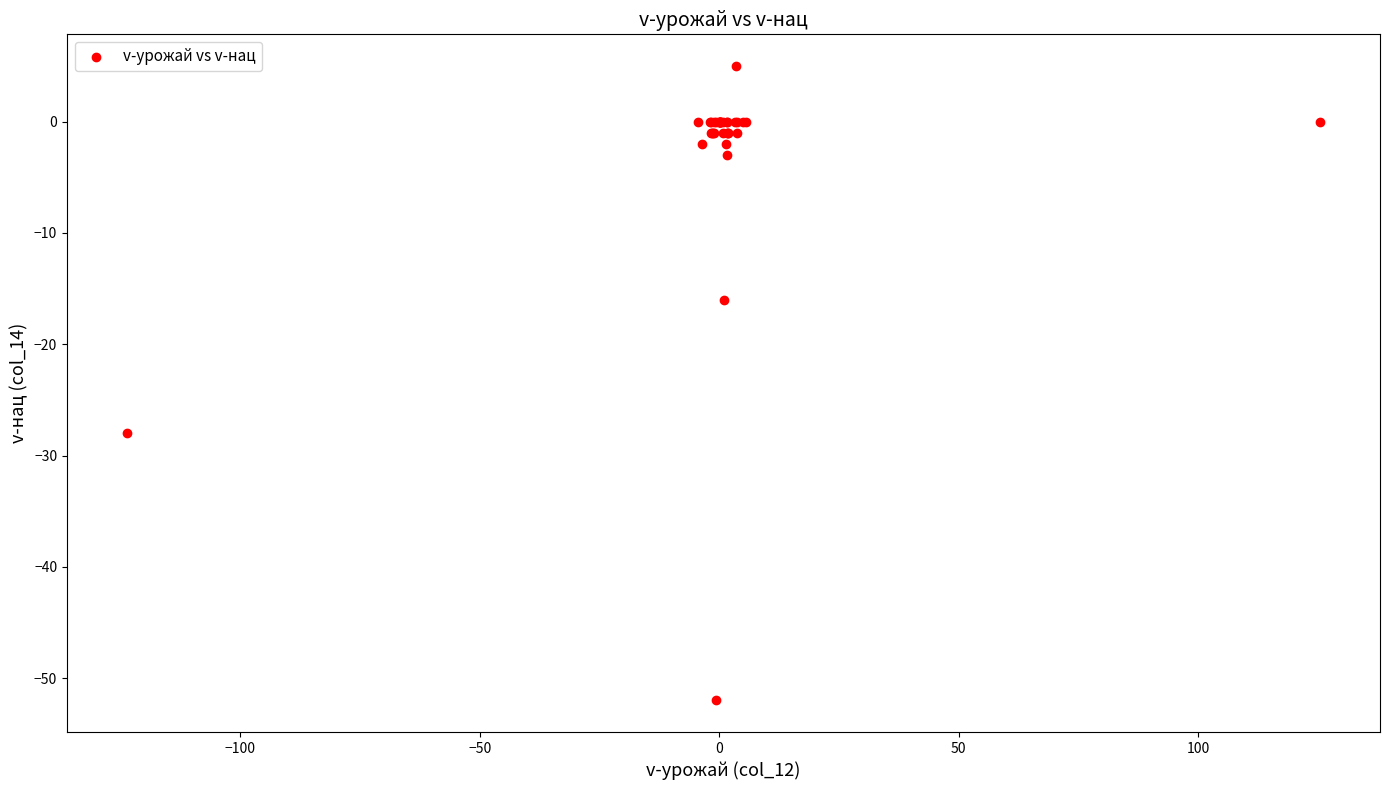

What Y value in the scatter plot is closest to -23?

-28